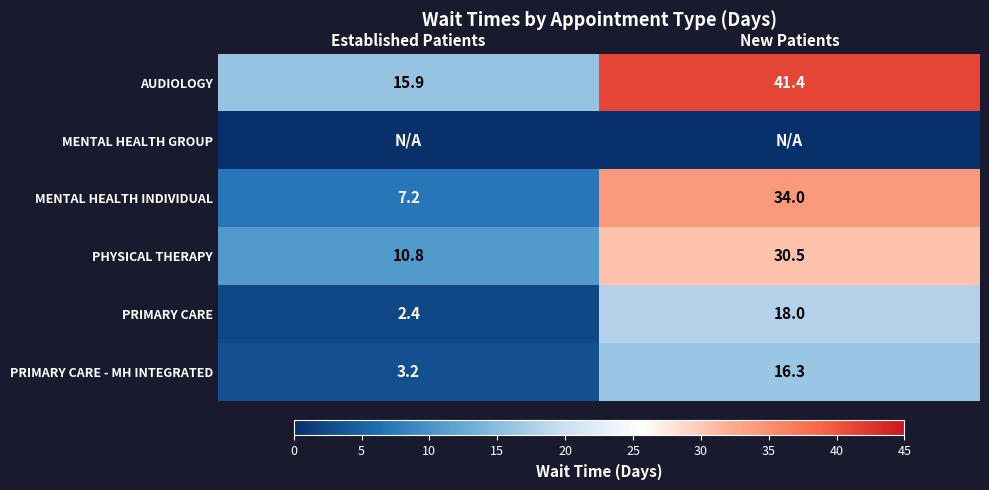

At how many categories does at least one series exceed 7?

2